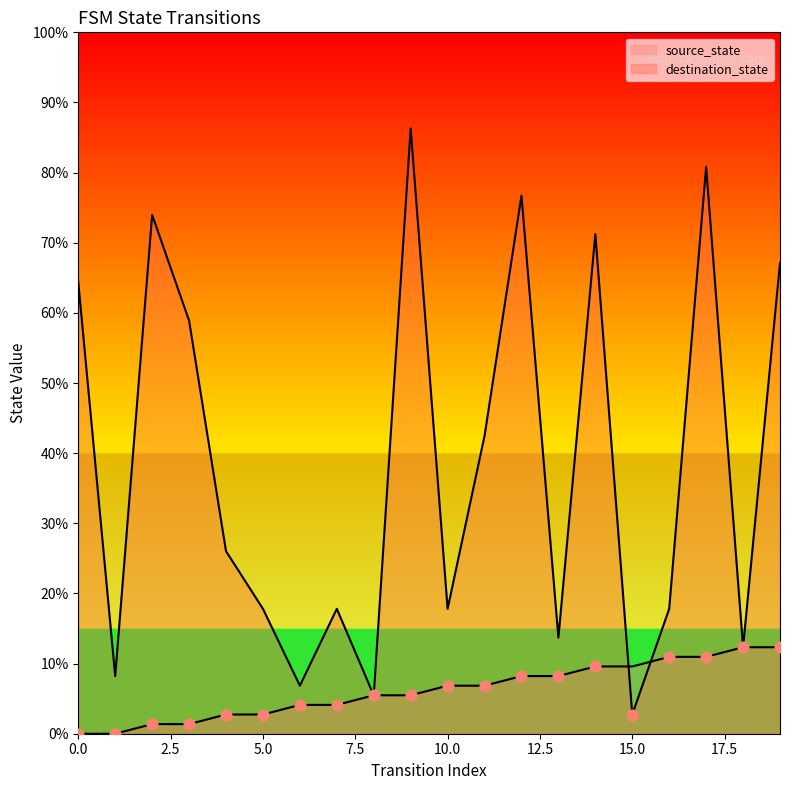

Which series reaches the maximum Y coordinate?

destination_state